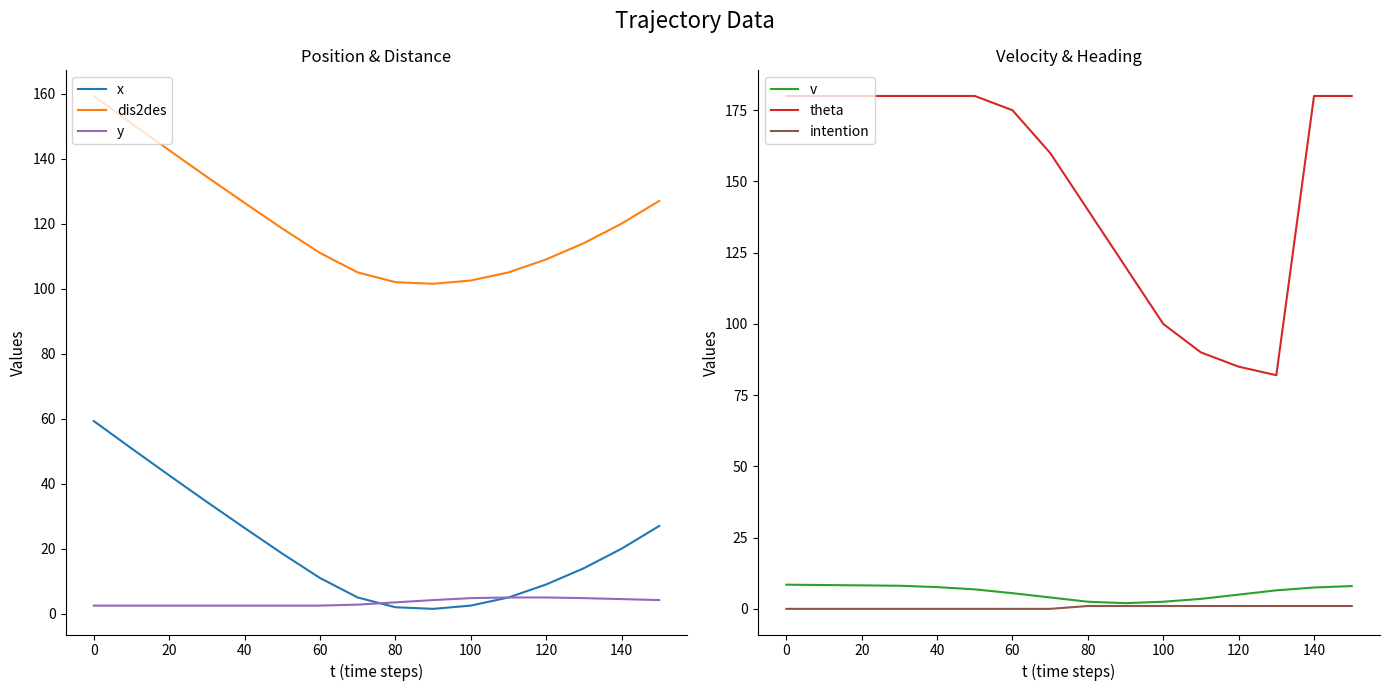

What is the maximum value for dis2des?

159.3